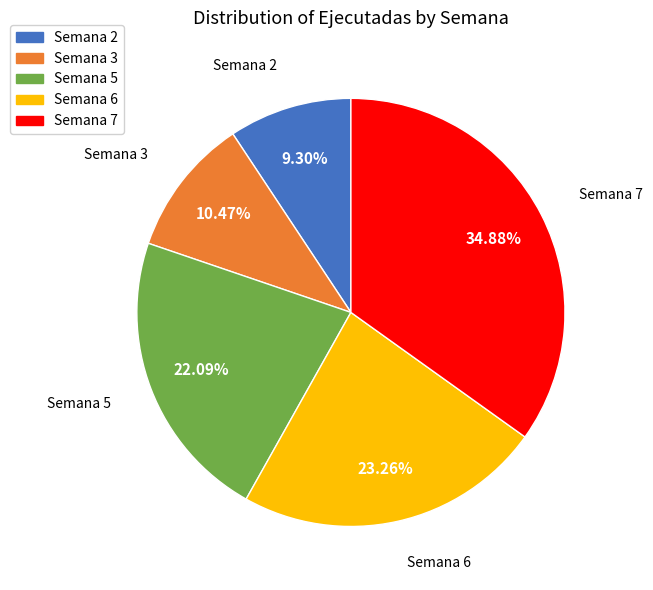

Combined, do Semana 6 and Semana 3 account for over 50%?

No